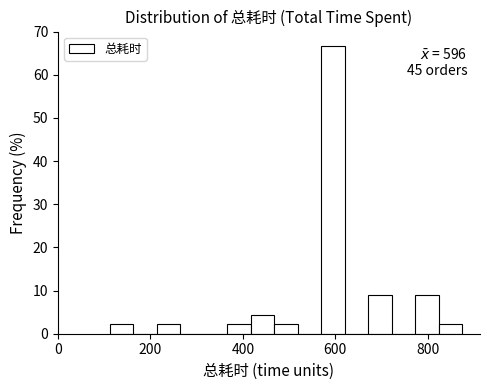

Read against the x-axis, roughly where is the centre of the tallest bar?

600